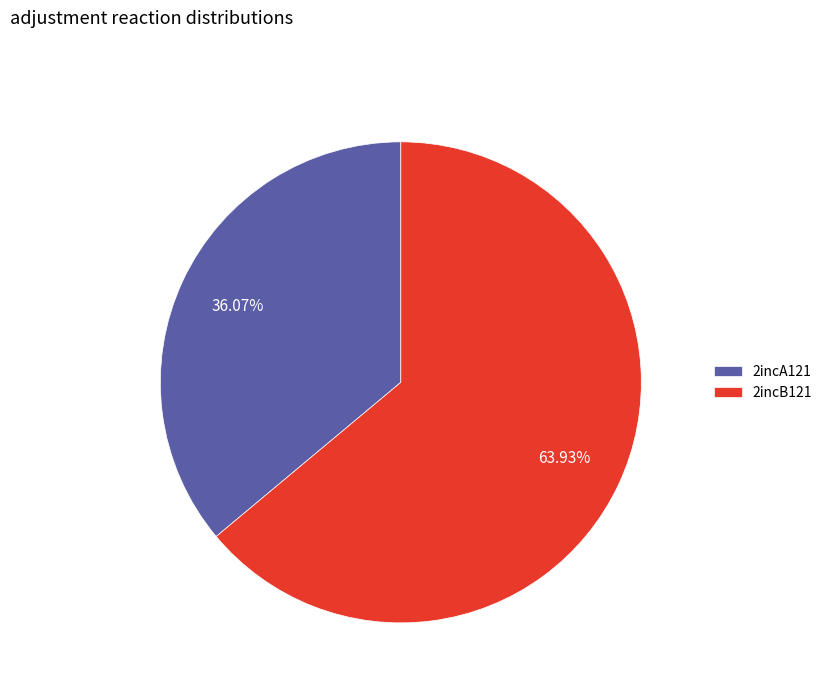

Rank the categories by value from highest to lowest.

2incB121, 2incA121